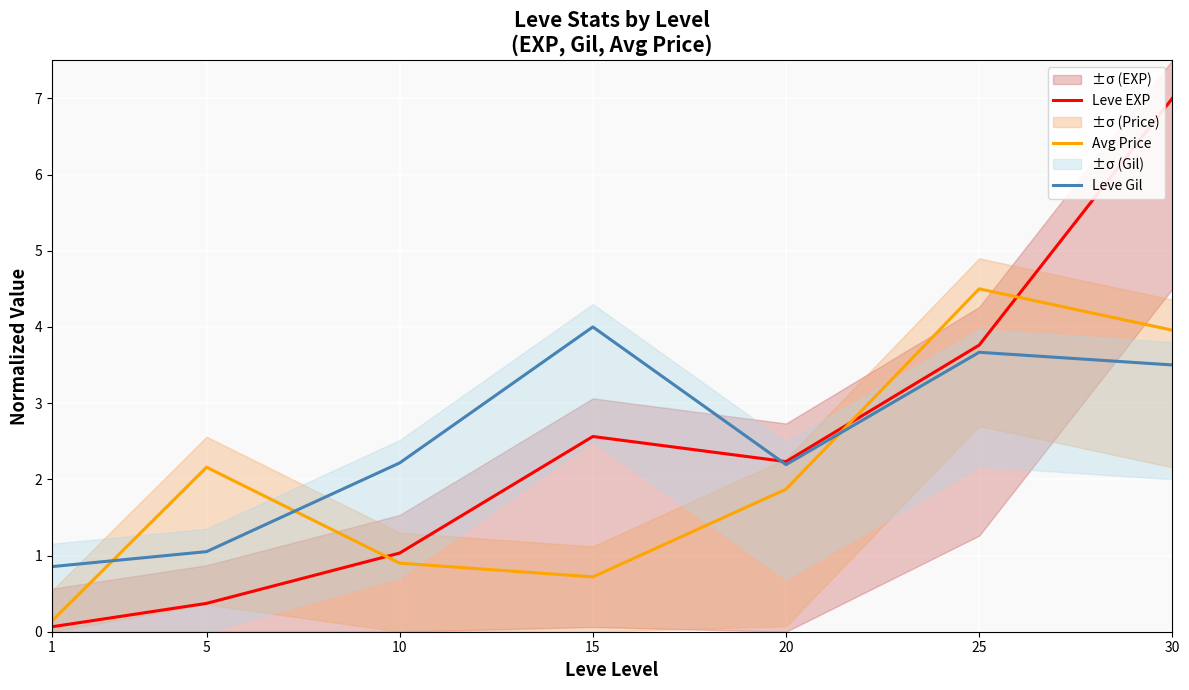

Which label corresponds to the largest value in the chart?

30